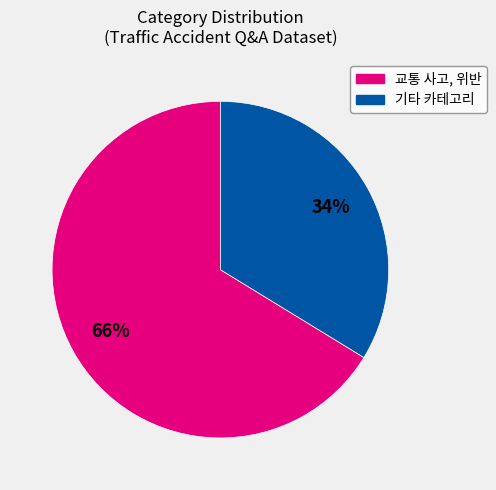

Is there any slice that represents more than half of the pie?

Yes